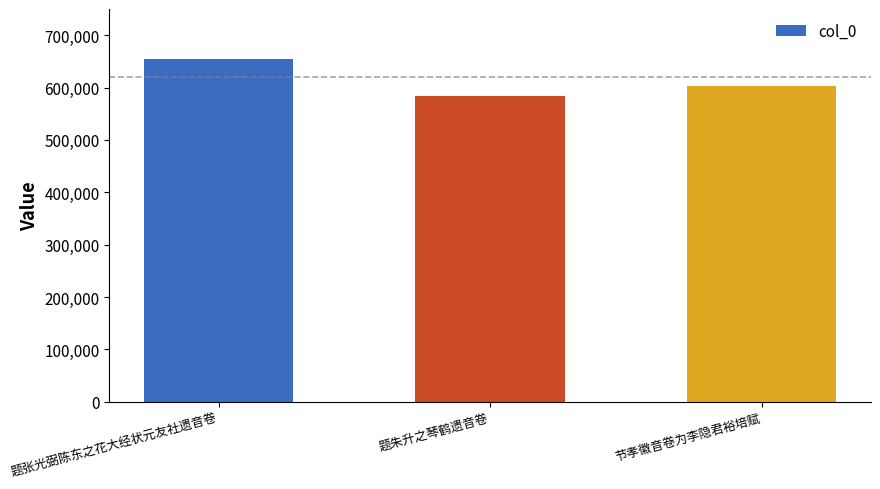

What is the label of the 3rd bar from the right?

题张光弼陈东之花大经状元友社遗音卷